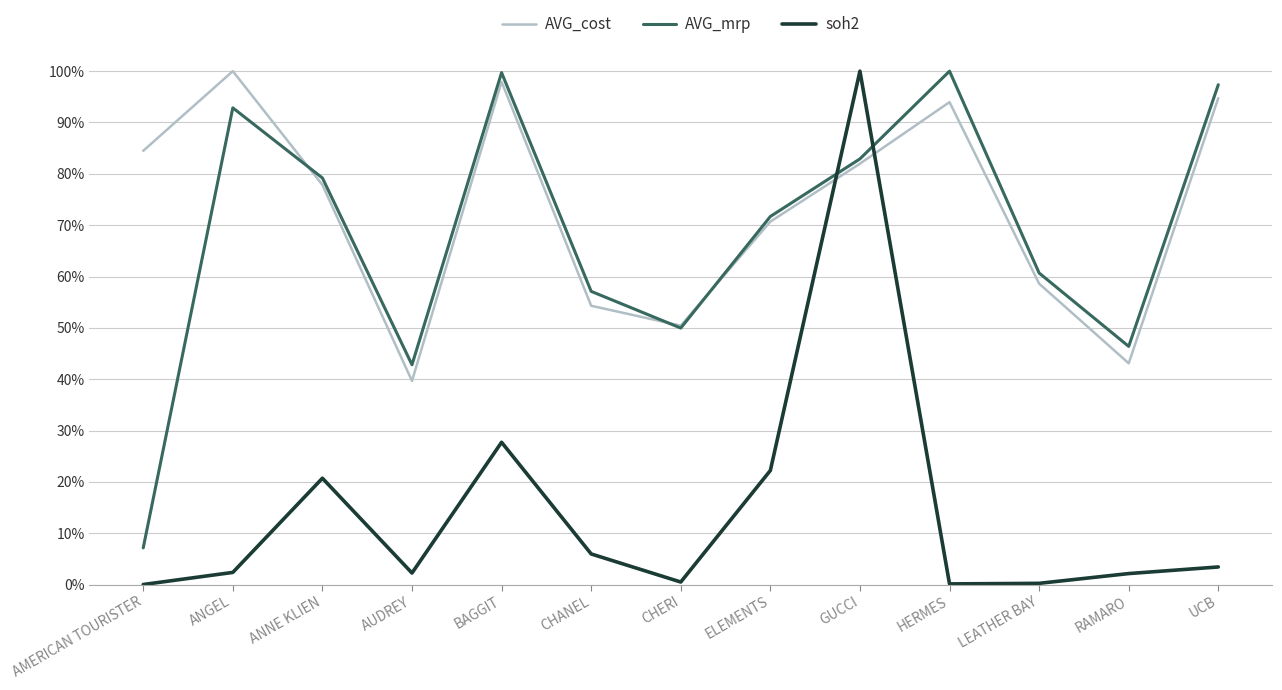

At which label is AVG_mrp closest to 0?

AMERICAN TOURISTER